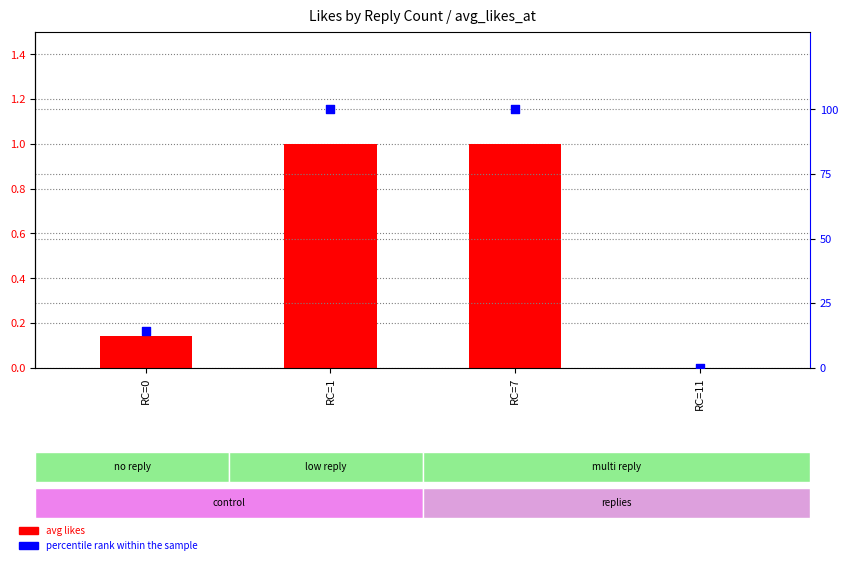

Which series has the largest Y range (max minus min)?

percentile rank within the sample